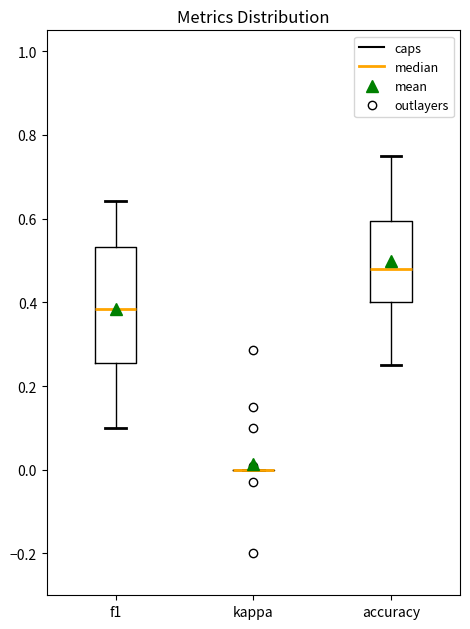

Where does the upper whisker of the box for f1 end on the y-axis? The values are not printed on the chart, so give them approximately, as read against the axis.

0.64